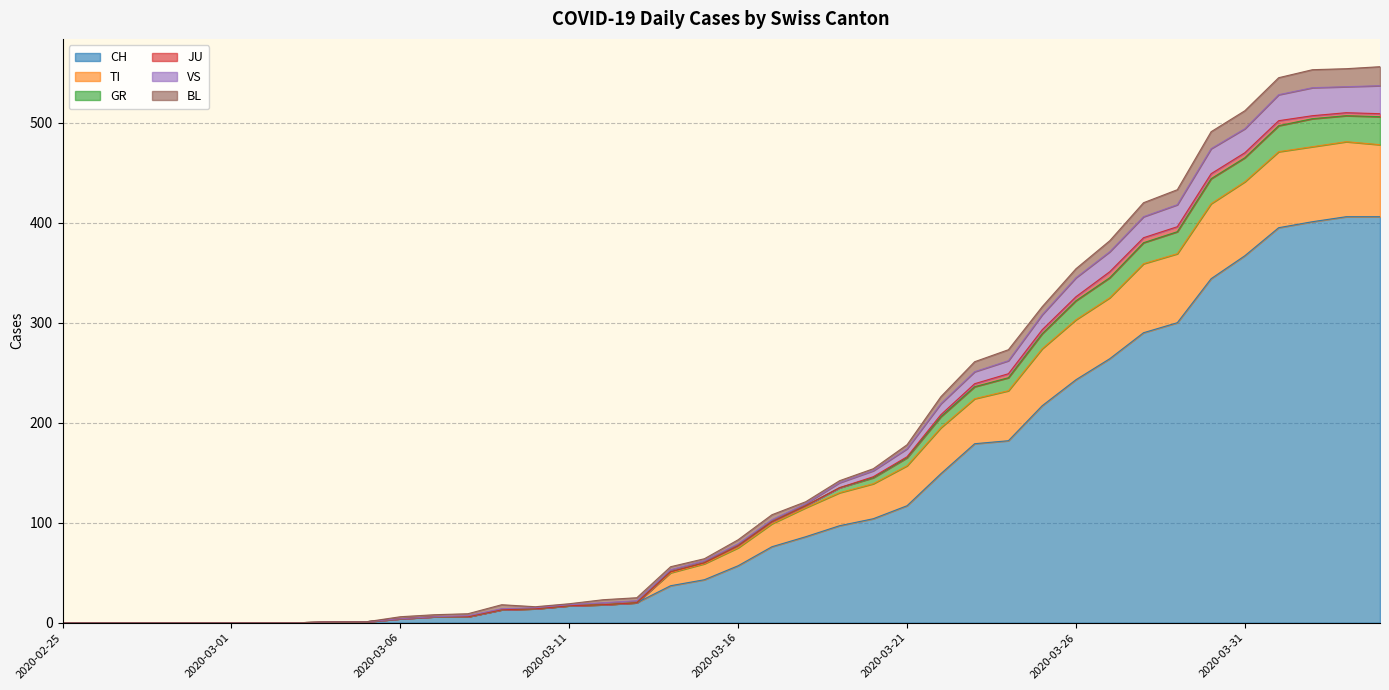

What is the highest value of the CH series?

406